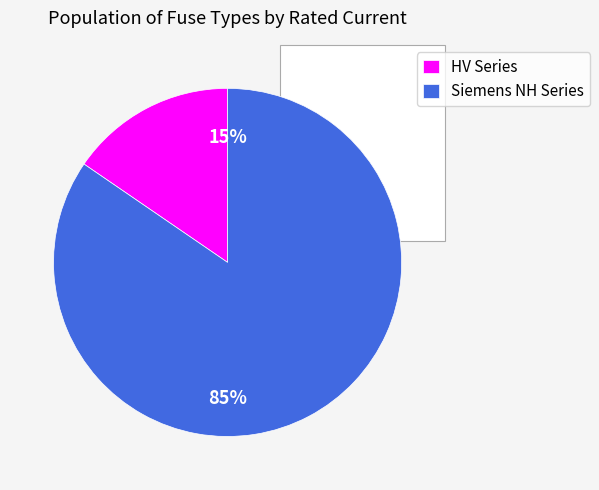

Is Siemens NH-2-224 the majority of the pie?

No